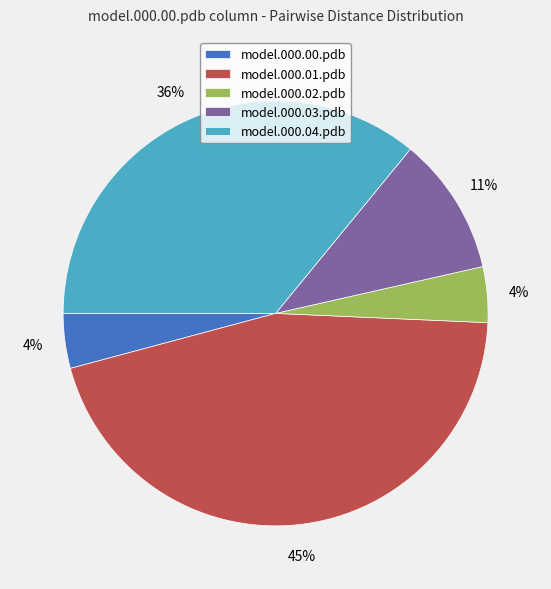

How many slices are in this pie chart?

5